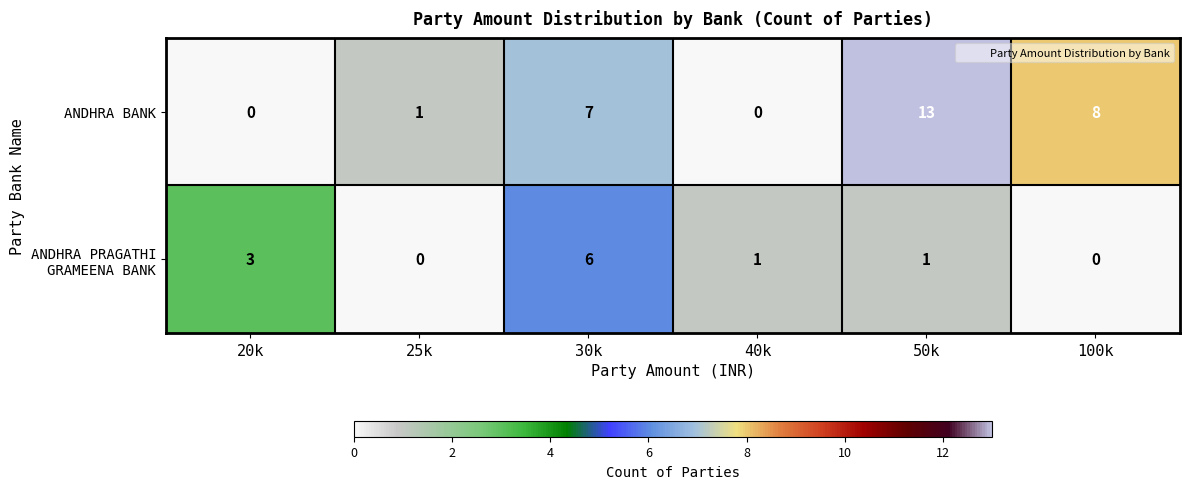

What is the difference between the highest and lowest values at 20k?

3